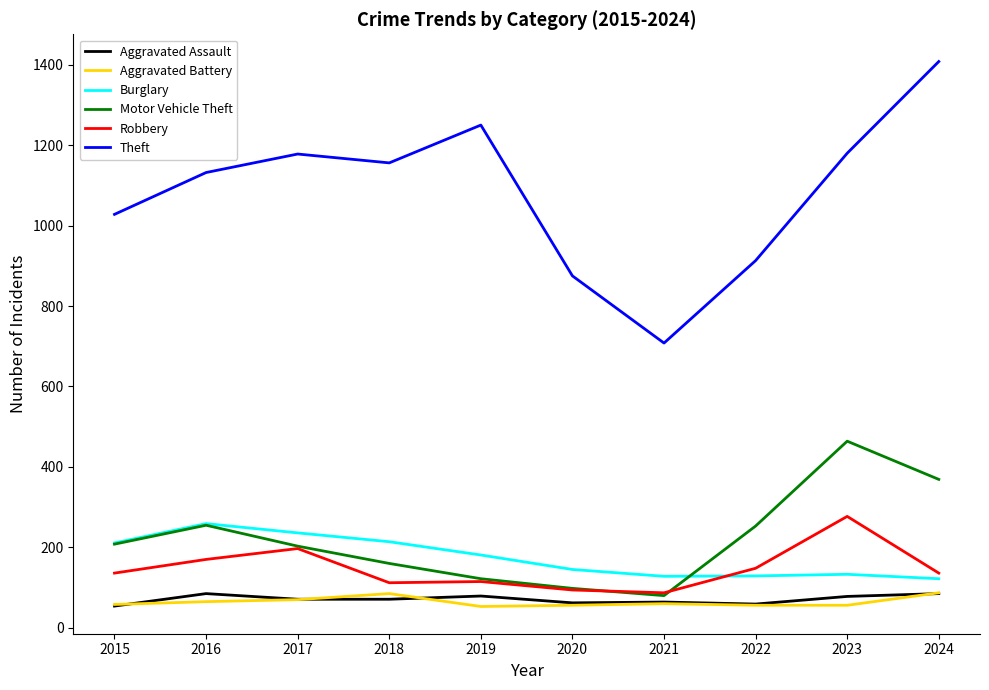

What is the greatest value displayed?

1408